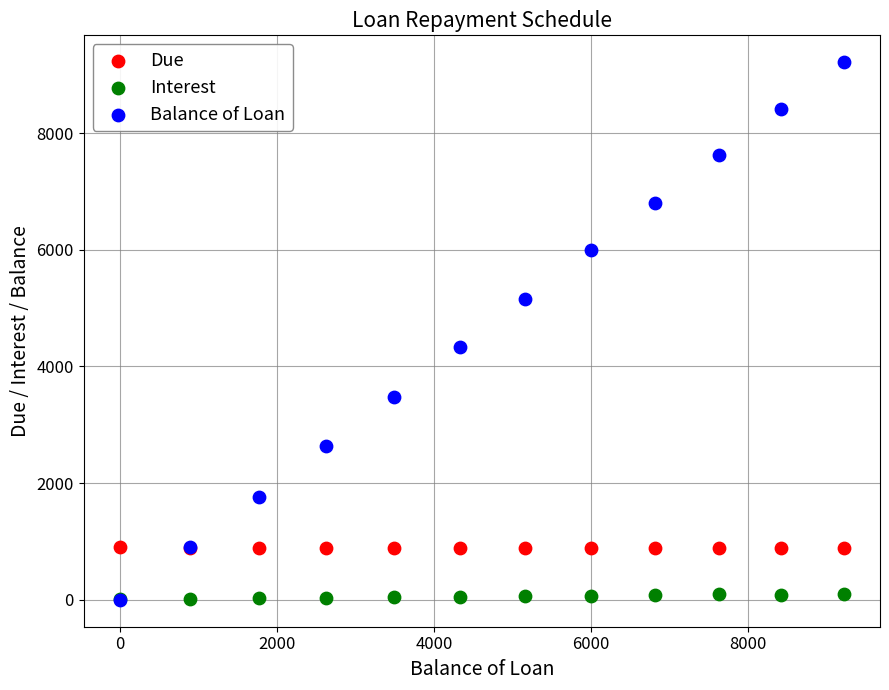

In the Balance of Loan series, what Y value is closest to 4607?

4327.0